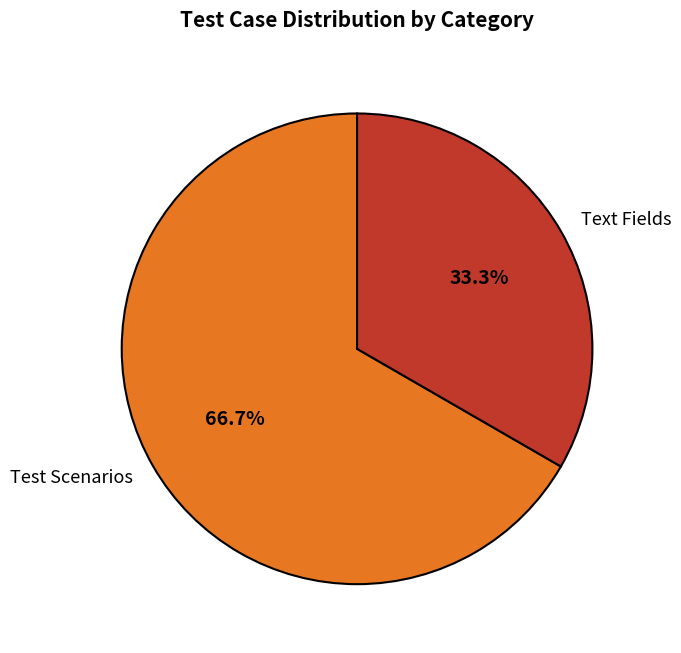

Do Text Fields and Test Scenarios together represent more than half of the pie?

Yes